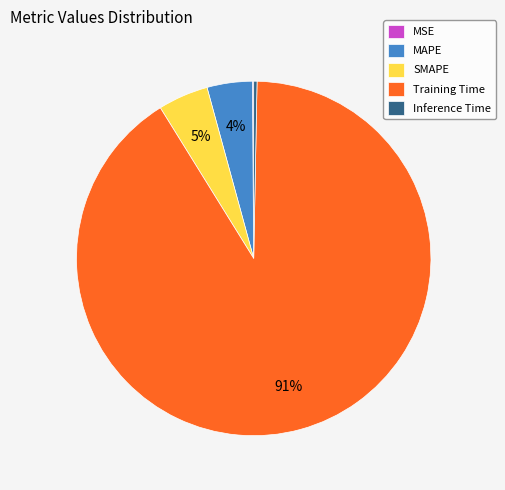

Which has a higher value, SMAPE or Training Time?

Training Time